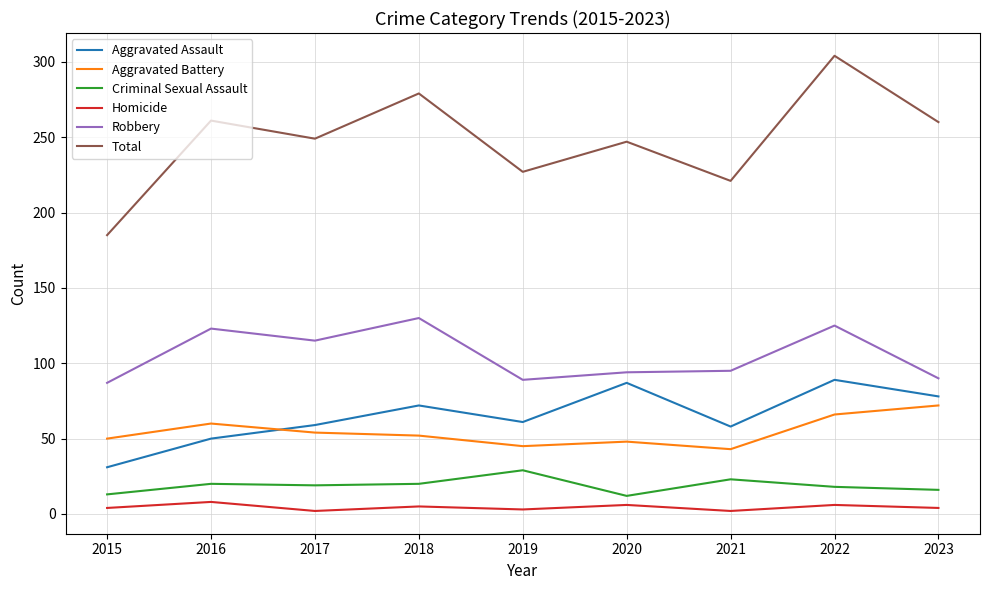

What are all the series names shown in the legend?

Aggravated Assault, Aggravated Battery, Criminal Sexual Assault, Homicide, Robbery, Total